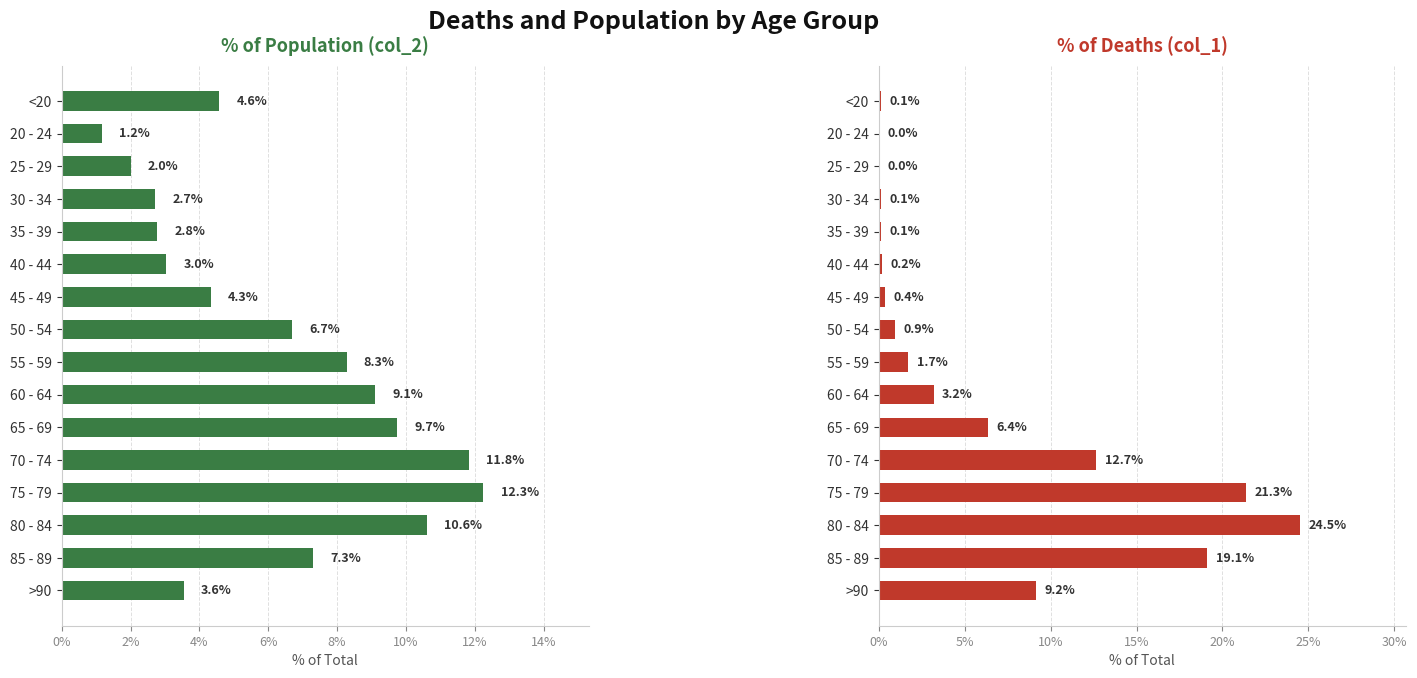

Count the number of data series in this chart.

2